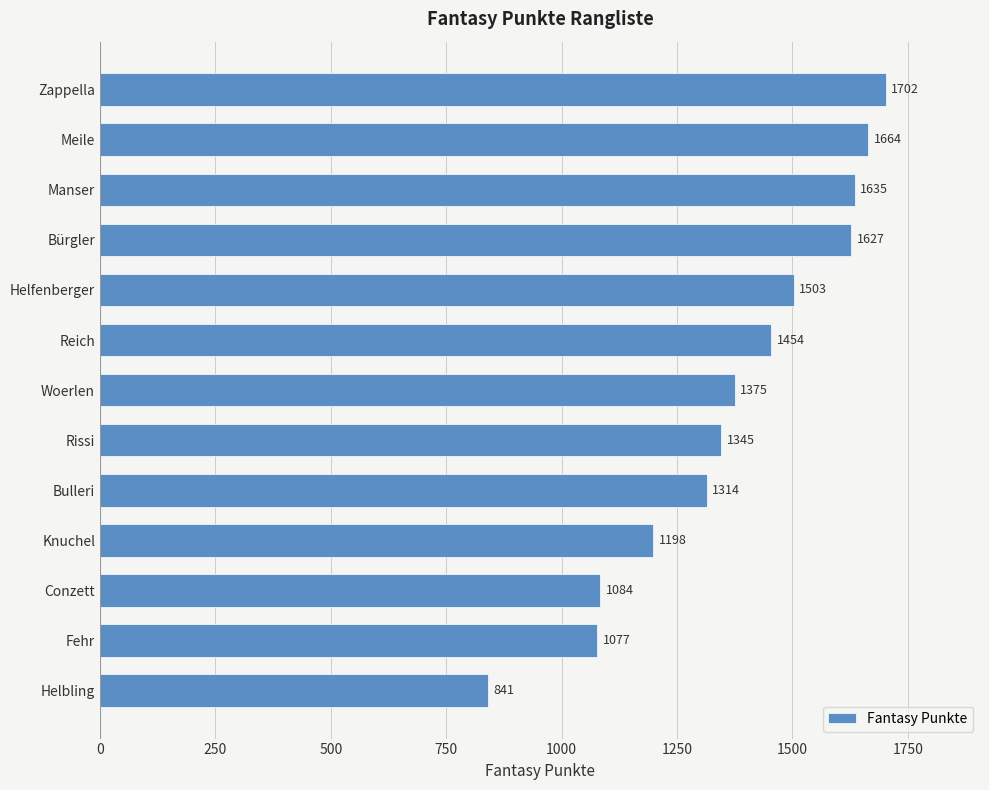

The chart shows a value of 1375 at Woerlen. True or false?

True